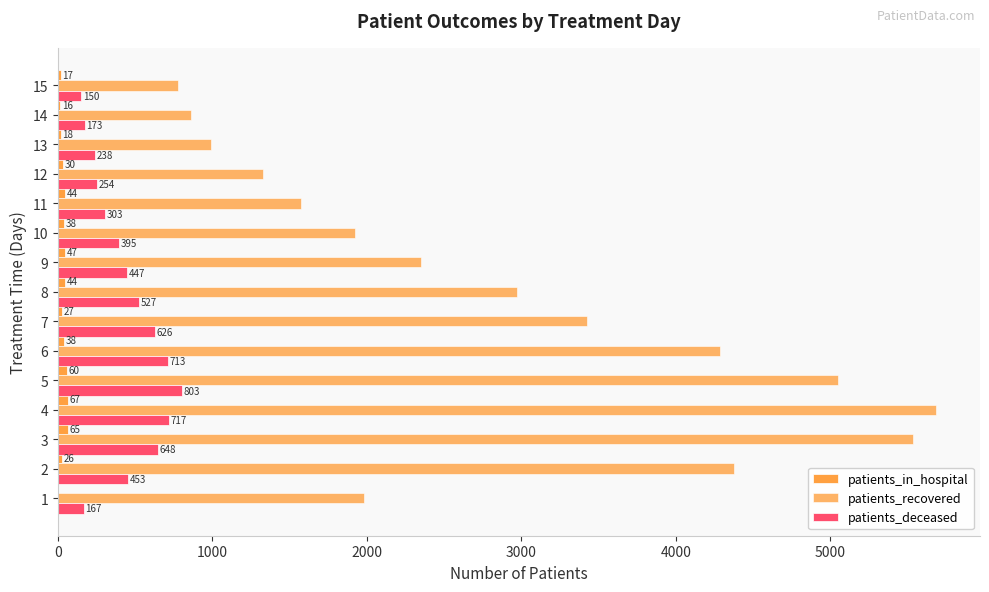

What is the difference between the maximum and minimum values in the patients_recovered series?

4909